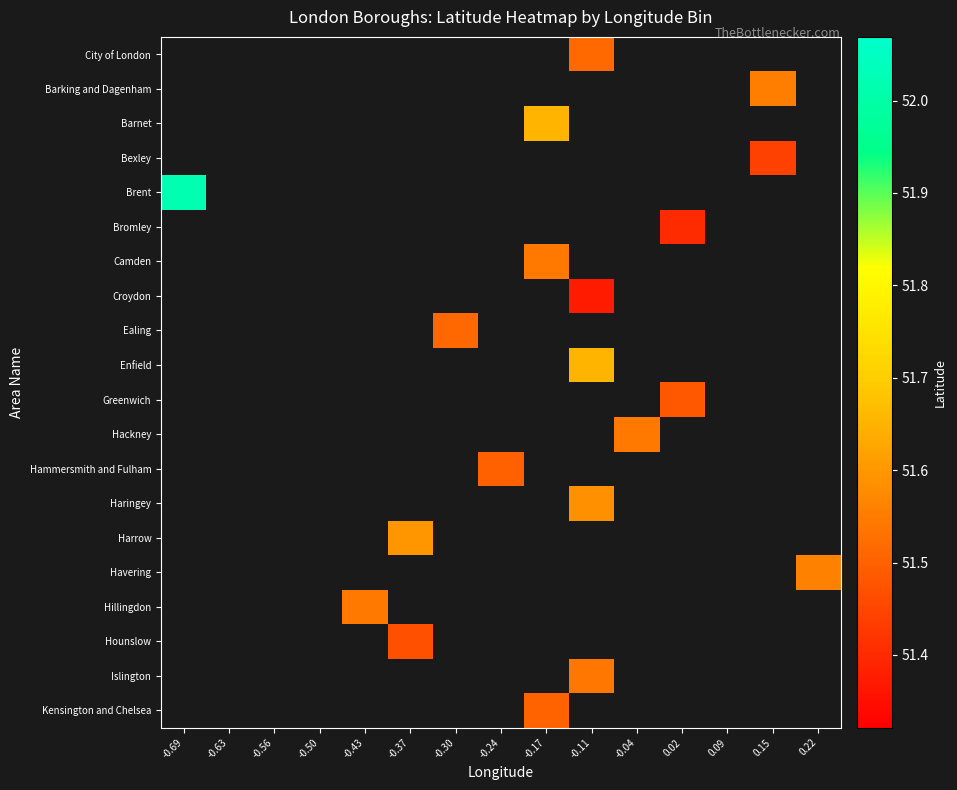

How many values in Ealing are above zero?

1